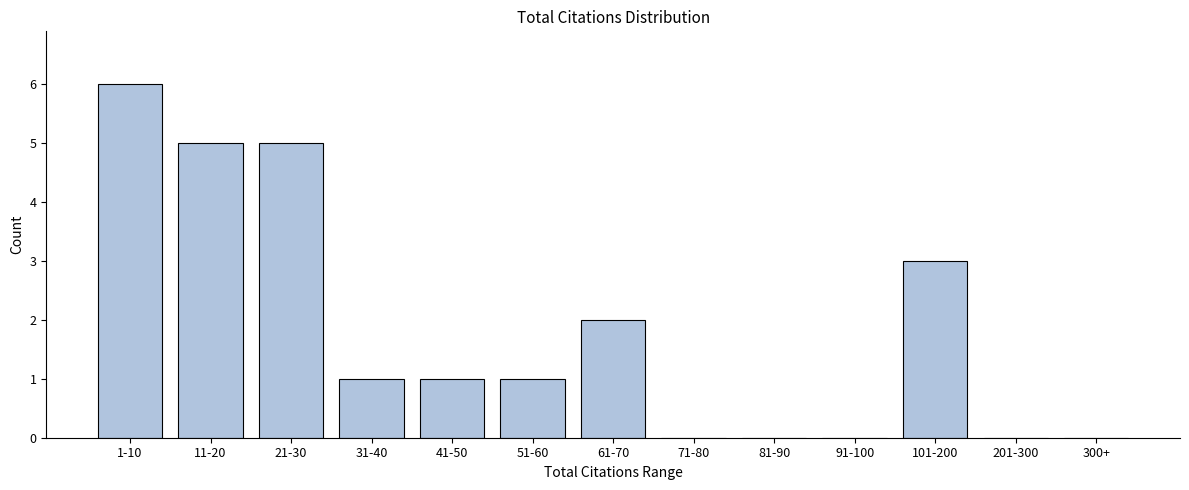

Reading left to right, what are all the values shown in this chart?

1-10=6	11-20=5	21-30=5	31-40=1	41-50=1	51-60=1	61-70=2	71-80=0	81-90=0	91-100=0	101-200=3	201-300=0	300+=0